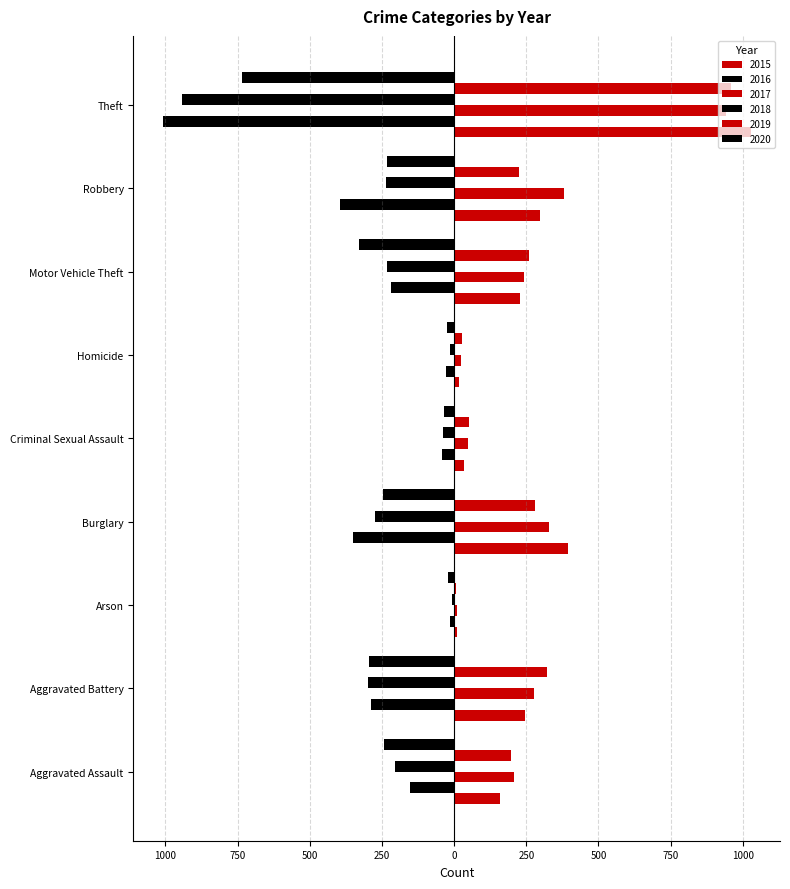

What is the difference between the 2019 values at Aggravated Battery and Arson?

313